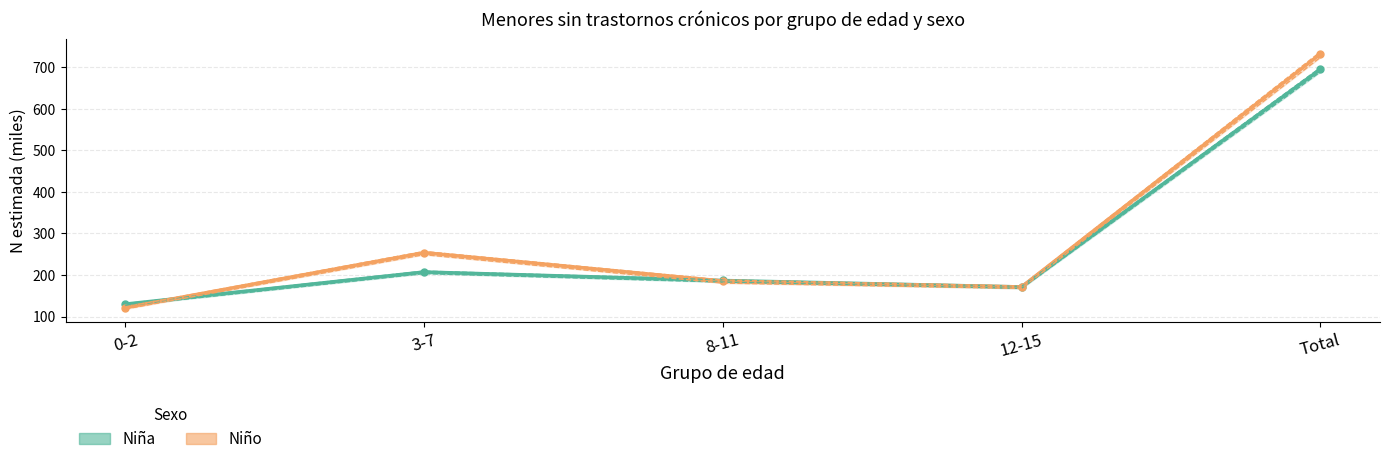

The Niña lím sup IC series shows 209.4 at 3-7. True or false?

True